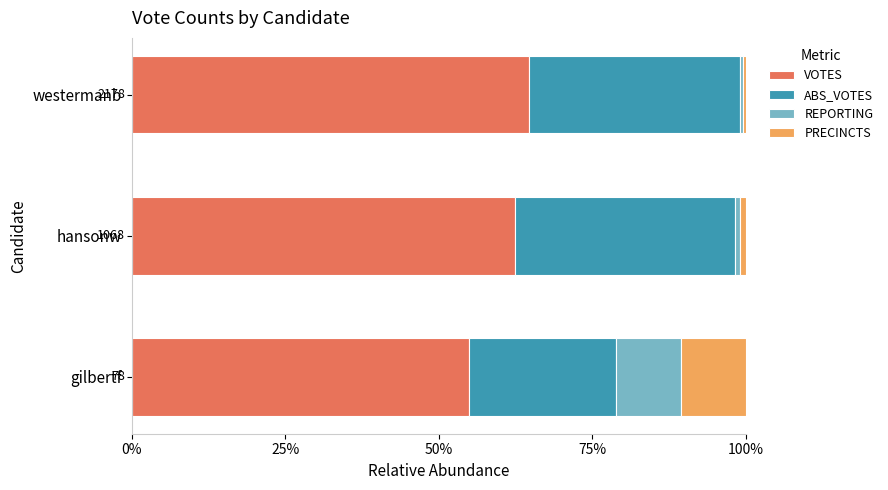

What is the value of the ABS_VOTES bar at the 3rd from the left?

0.3